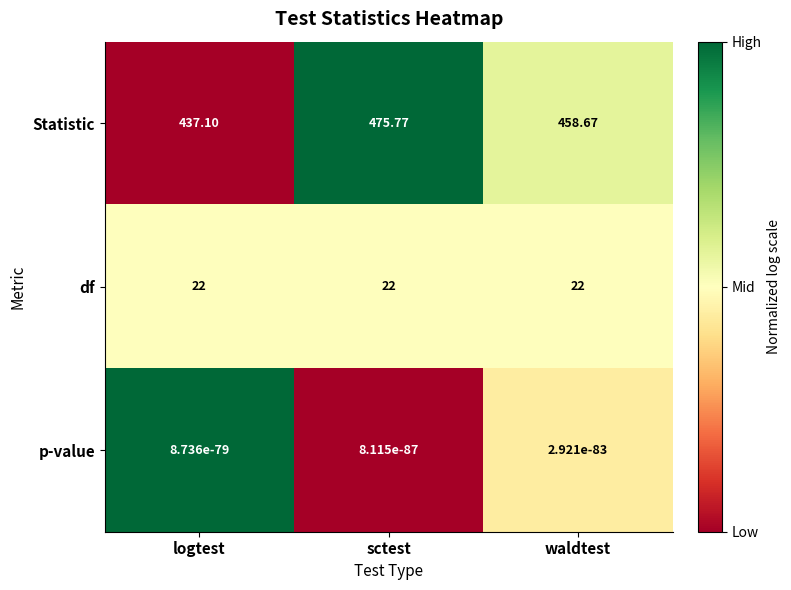

Where does the Statistic series first go above 458?

sctest